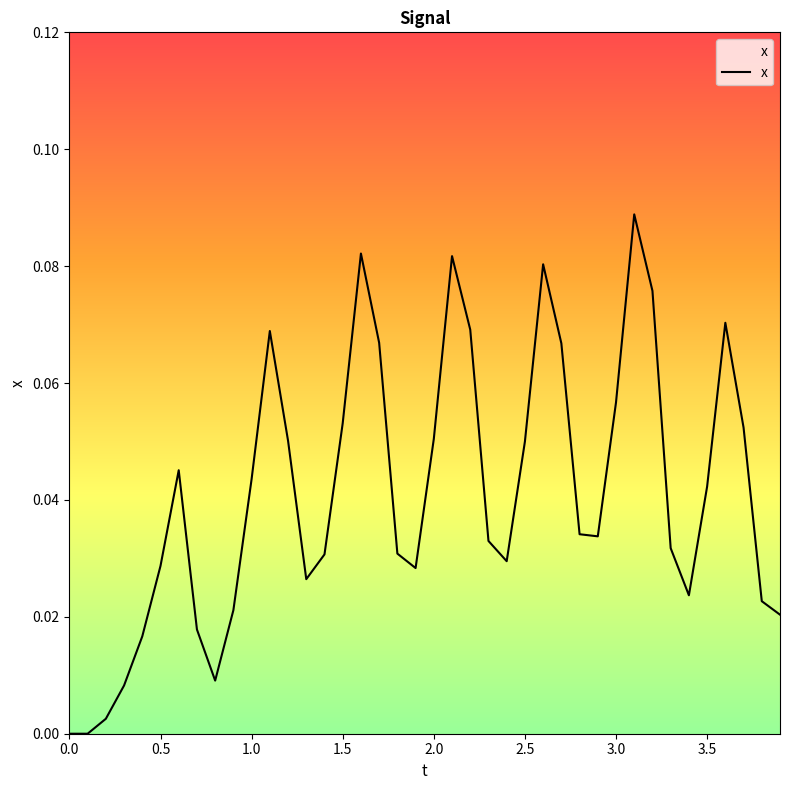

What is the difference between the second highest and minimum values?

0.1